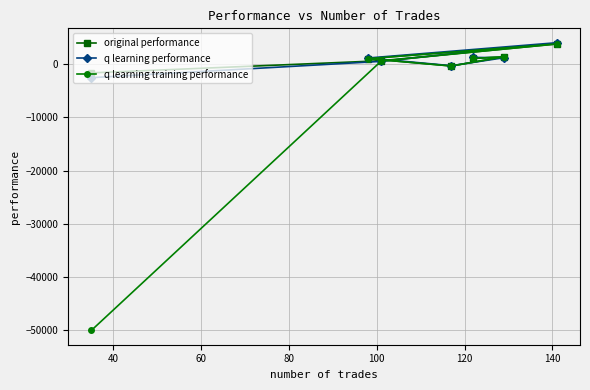

Reading left to right, extract all data points from this chart.

original performance: 1050.4	1359.7	-365.4	1019.2	3756.9	617.5	-1658.5
q learning performance: 1246.0	1189.7	-310.3	1131.1	4004.8	505.4	-2560.4
q learning training performance: 1050.4	1359.7	-365.4	1019.2	3784.1	551.7	-50000.0